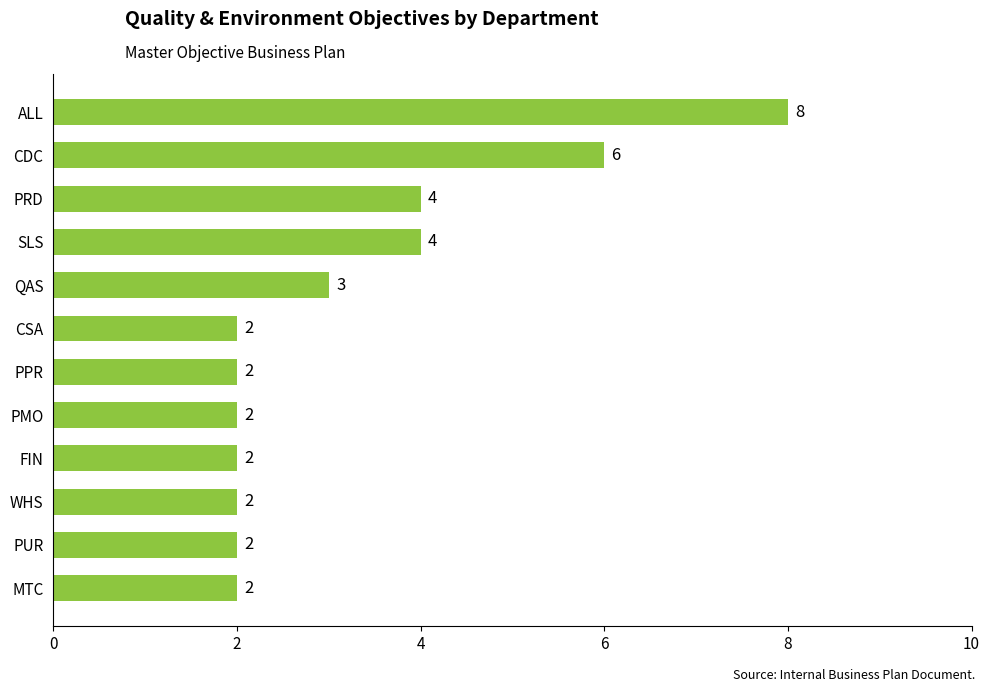

What is the ratio of the value at QAS to the value at PMO?

1.5